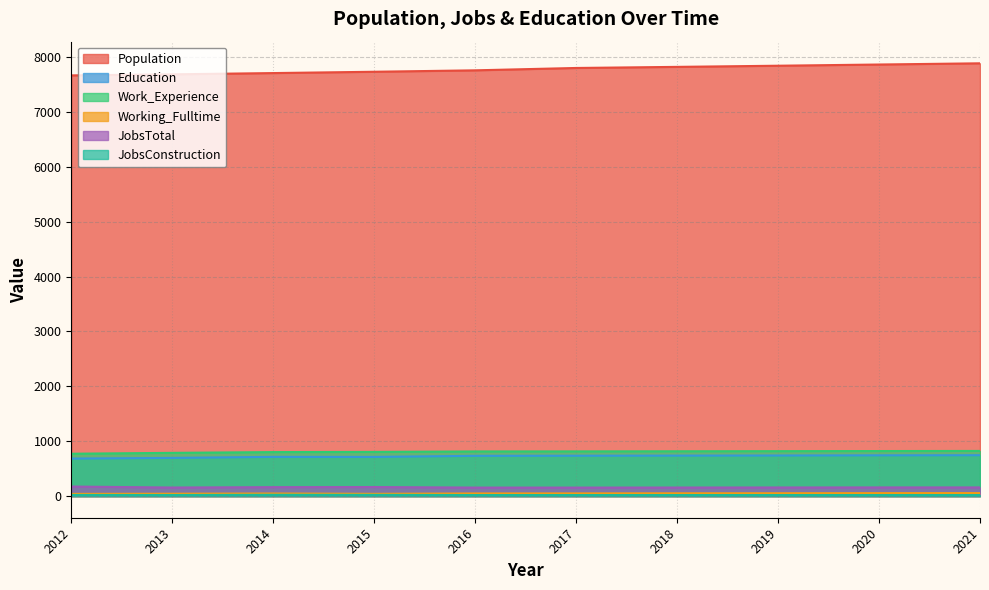

List the labels in order of Education value, largest first.

2021, 2020, 2019, 2018, 2017, 2016, 2014, 2015, 2013, 2012